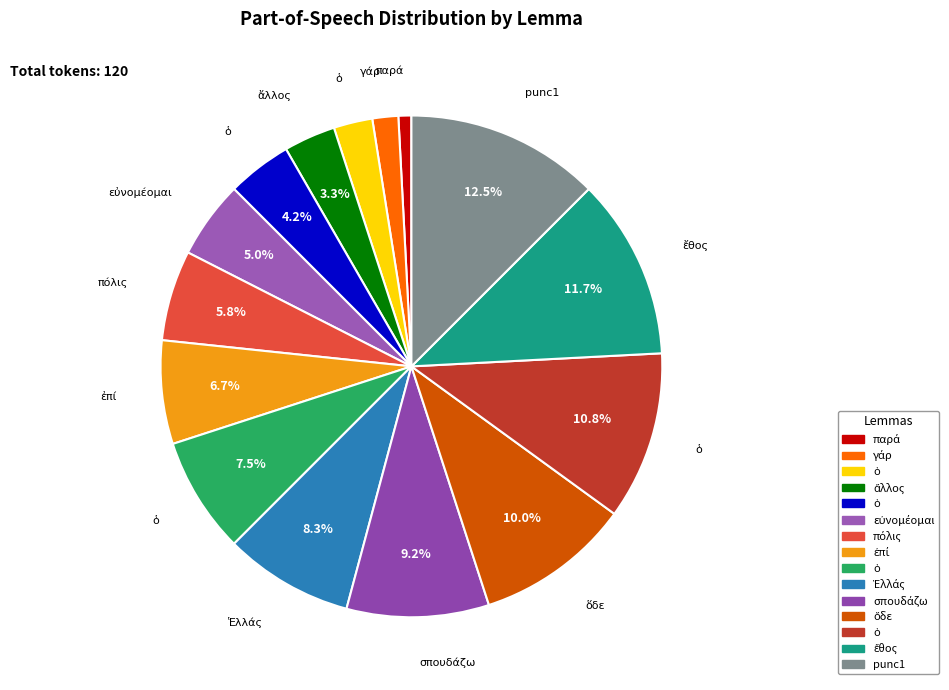

Count the number of slices in the pie.

15